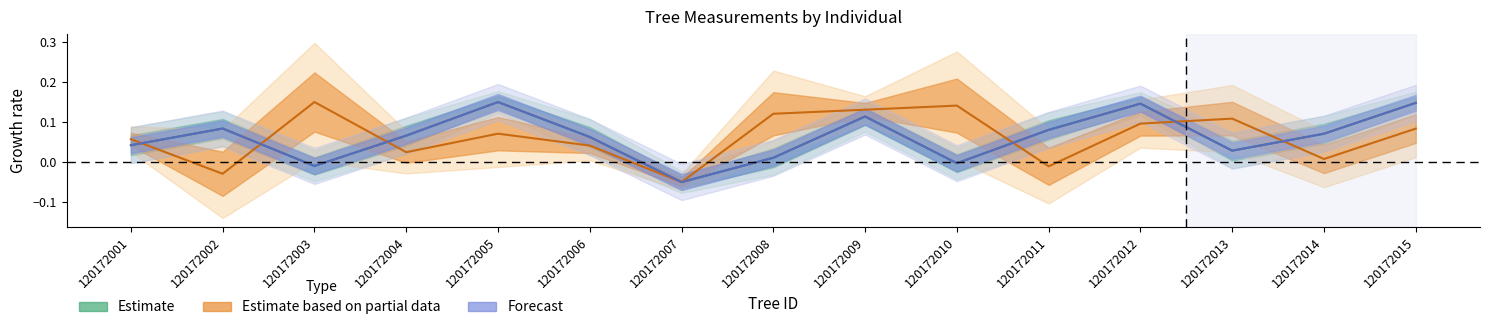

How many interior local valleys does the dbh series have?

4